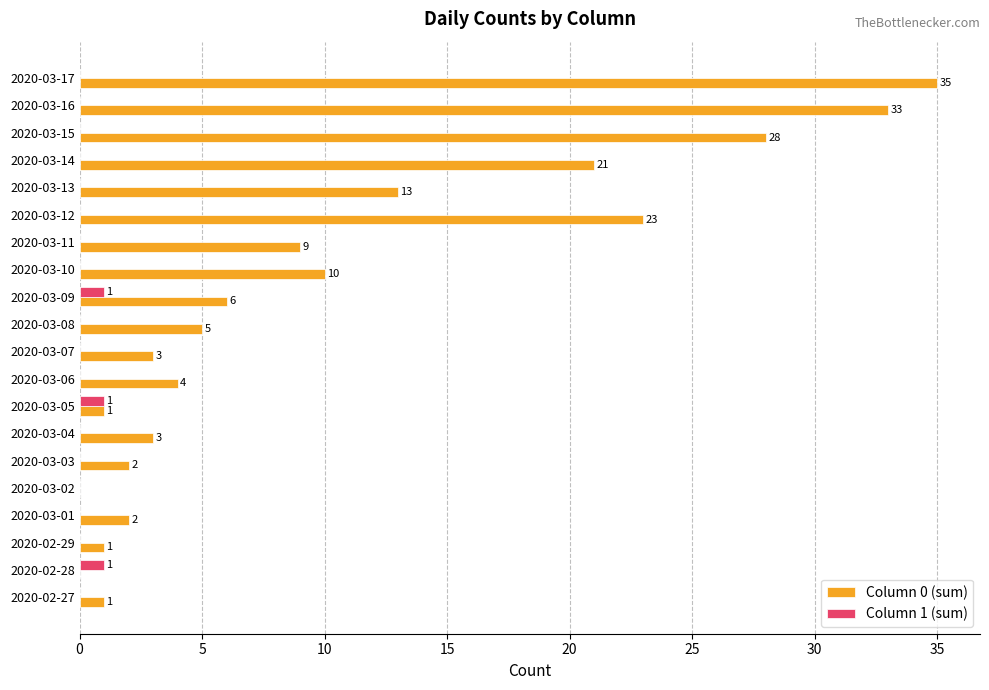

The Column 0 (sum) series shows 1 at 2020-03-04. True or false?

False